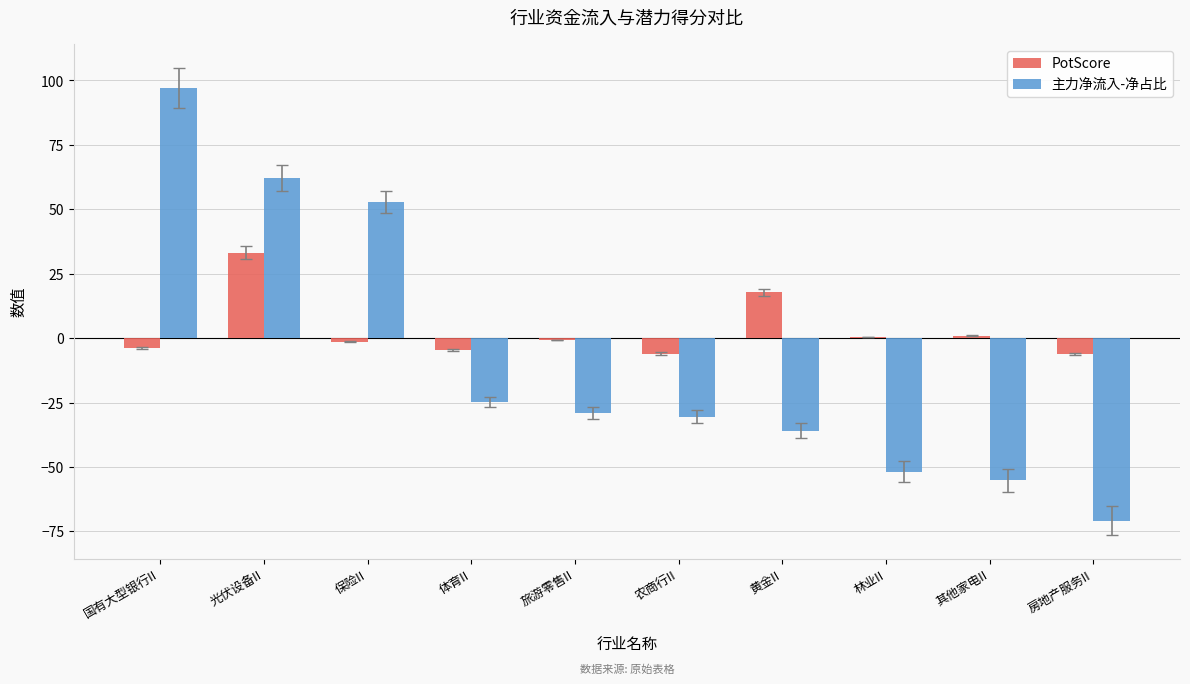

Which series has the largest total across all categories?

PotScore